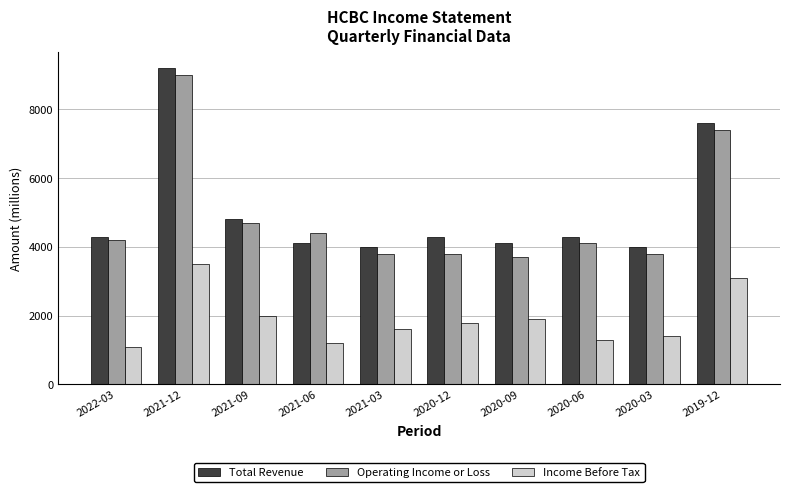

What are all the series names shown in the legend?

Total Revenue, Operating Income or Loss, Income Before Tax